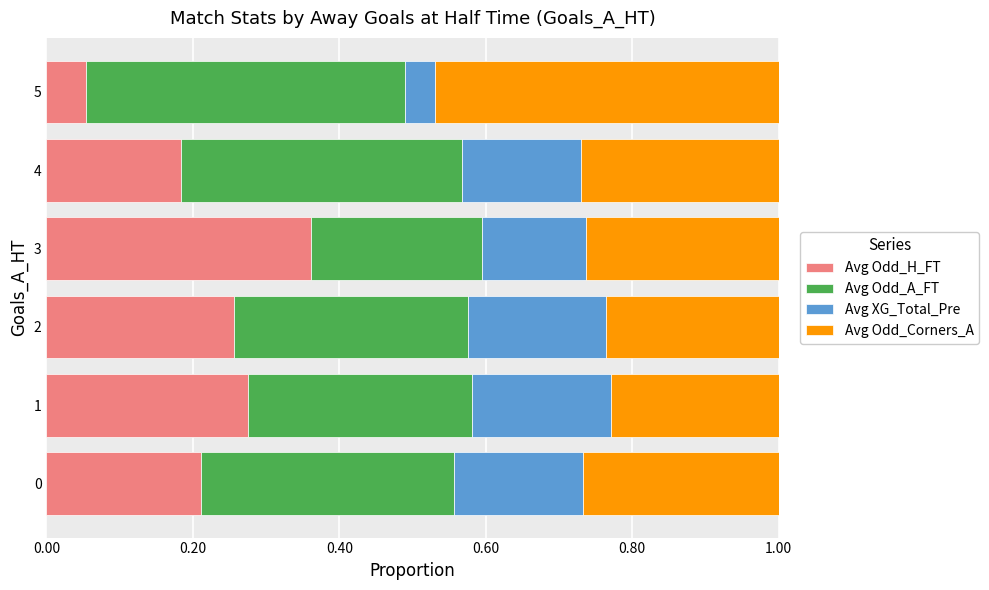

How many Avg Odd_H_FT values are between 0 and 1?

6